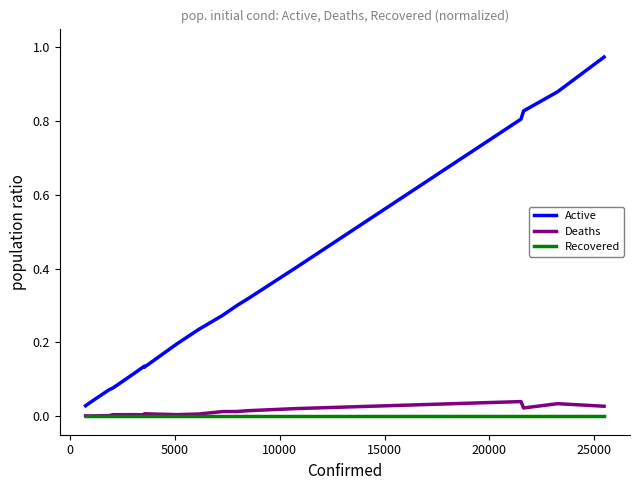

In Deaths, how many points are lower than both neighbors (excluding endpoints)?

4